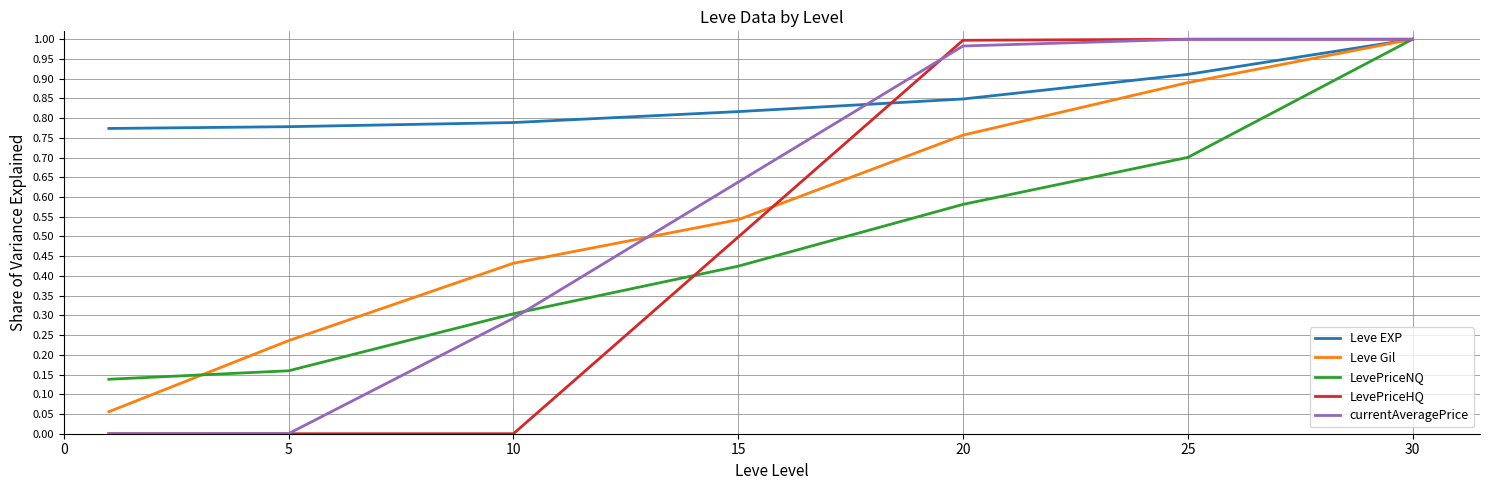

What are all the series names shown in the legend?

Leve EXP, Leve Gil, LevePriceNQ, LevePriceHQ, currentAveragePrice